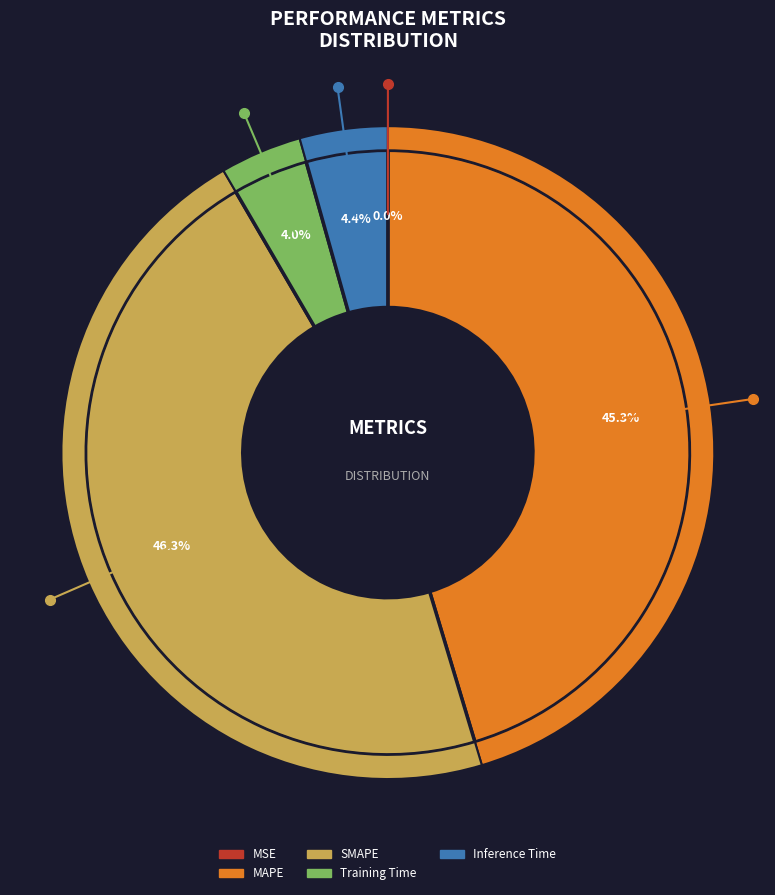

What percentage is the Inference Time slice, to the nearest percent?

4%